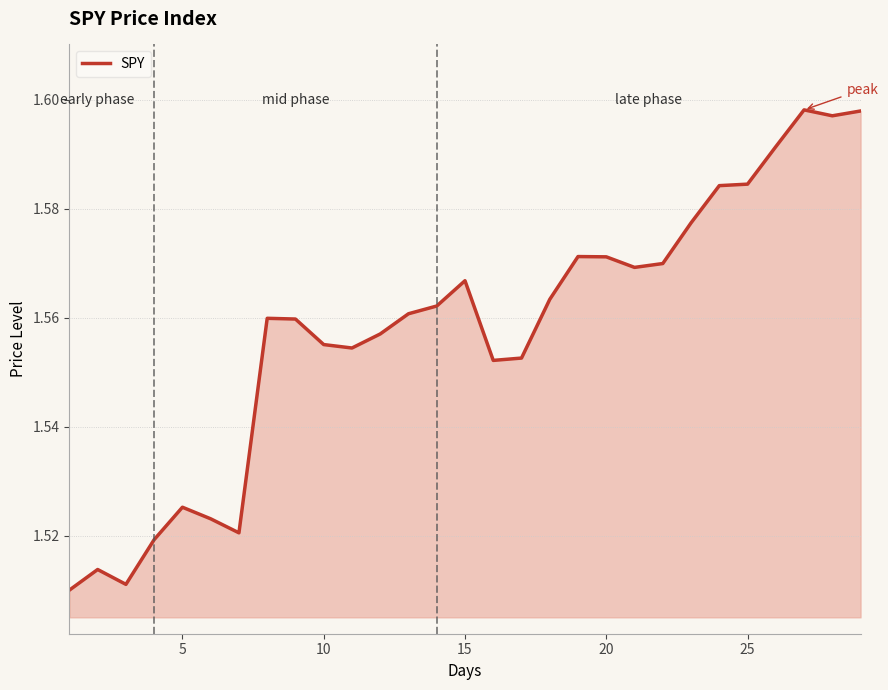

Does the chart have visible grid lines?

Yes